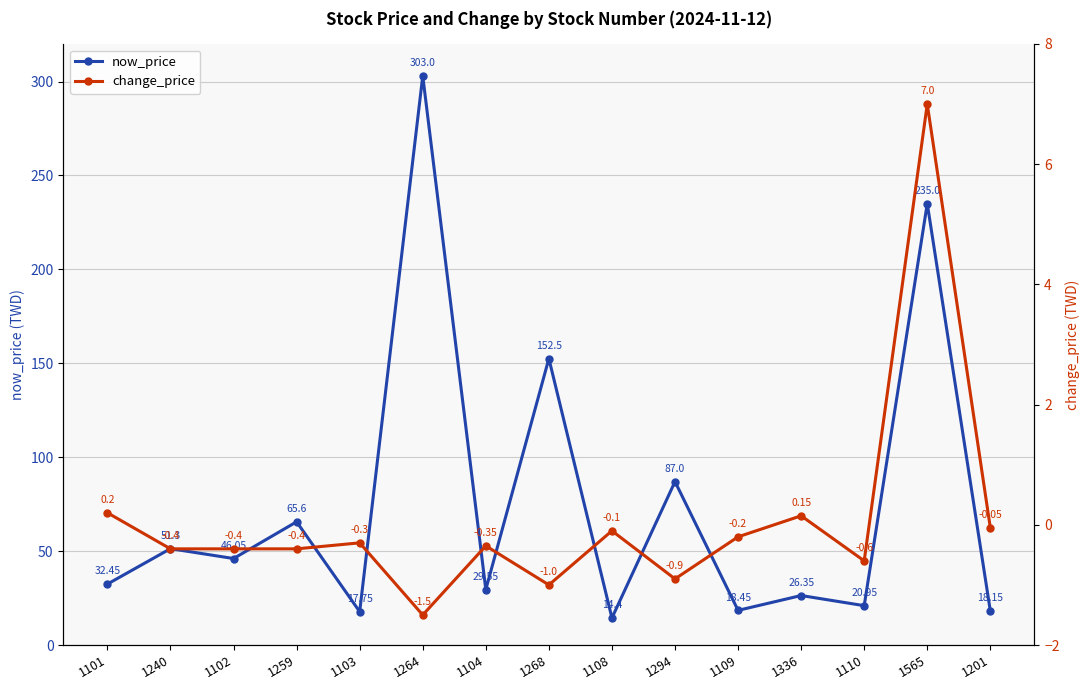

True or false: change_price has more than 1 interior local peaks.

True